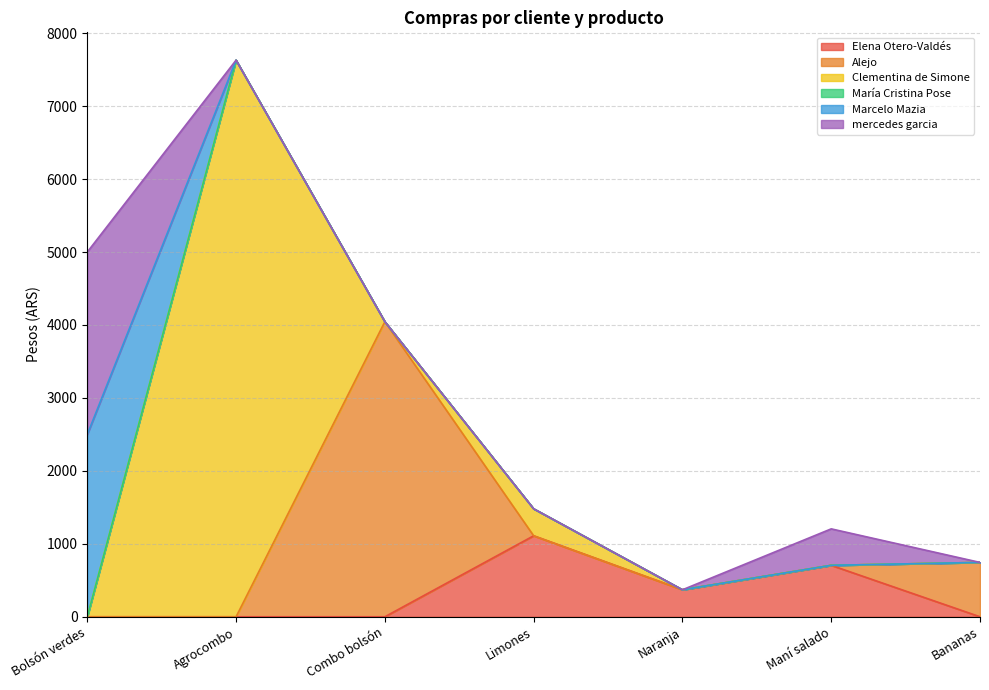

True or false: mercedes garcia and Marcelo Mazia intersect in this chart.

False